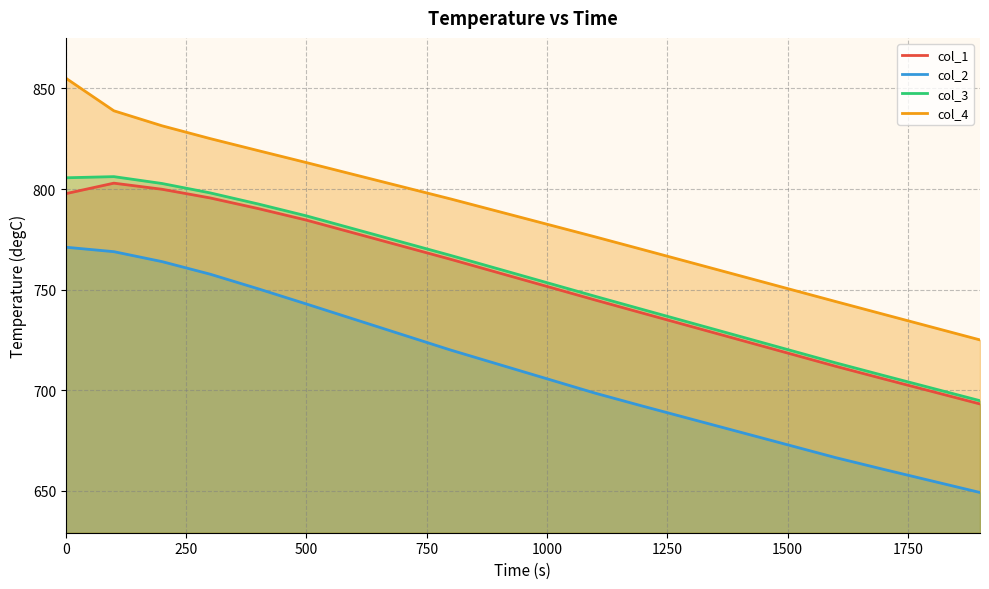

Does the chart have visible grid lines?

Yes